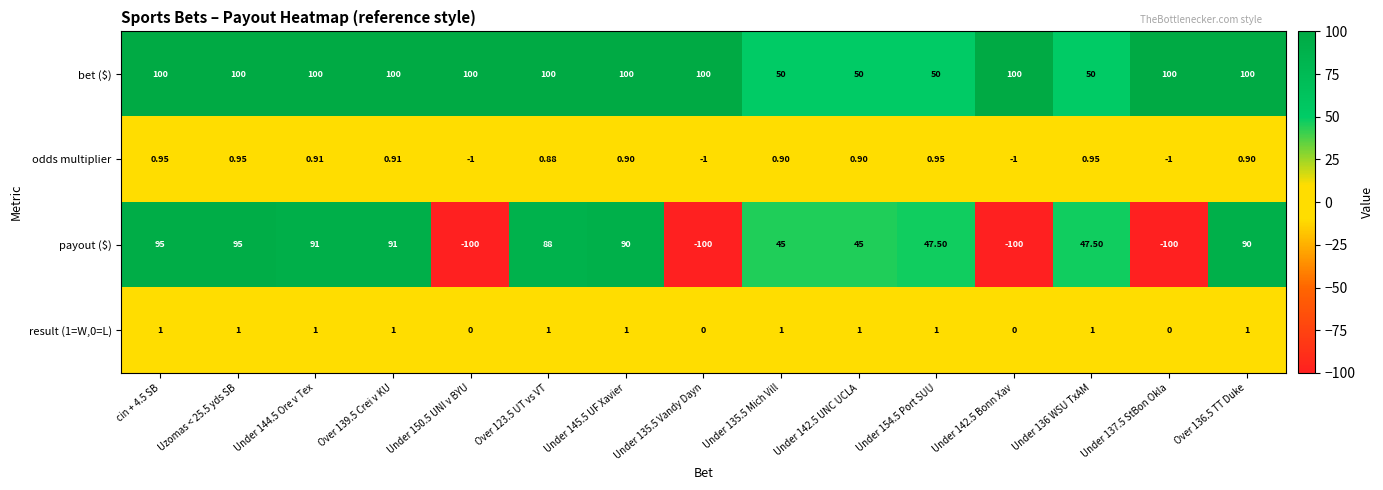

Which series has the largest total across all categories?

bet ($)